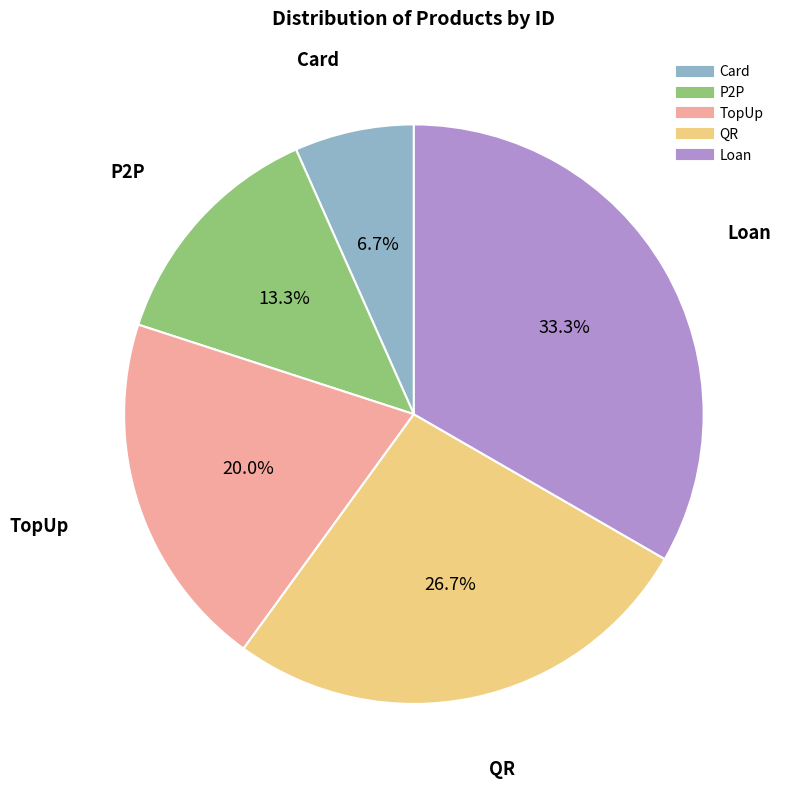

Combined, do Loan and Card account for over 50%?

No